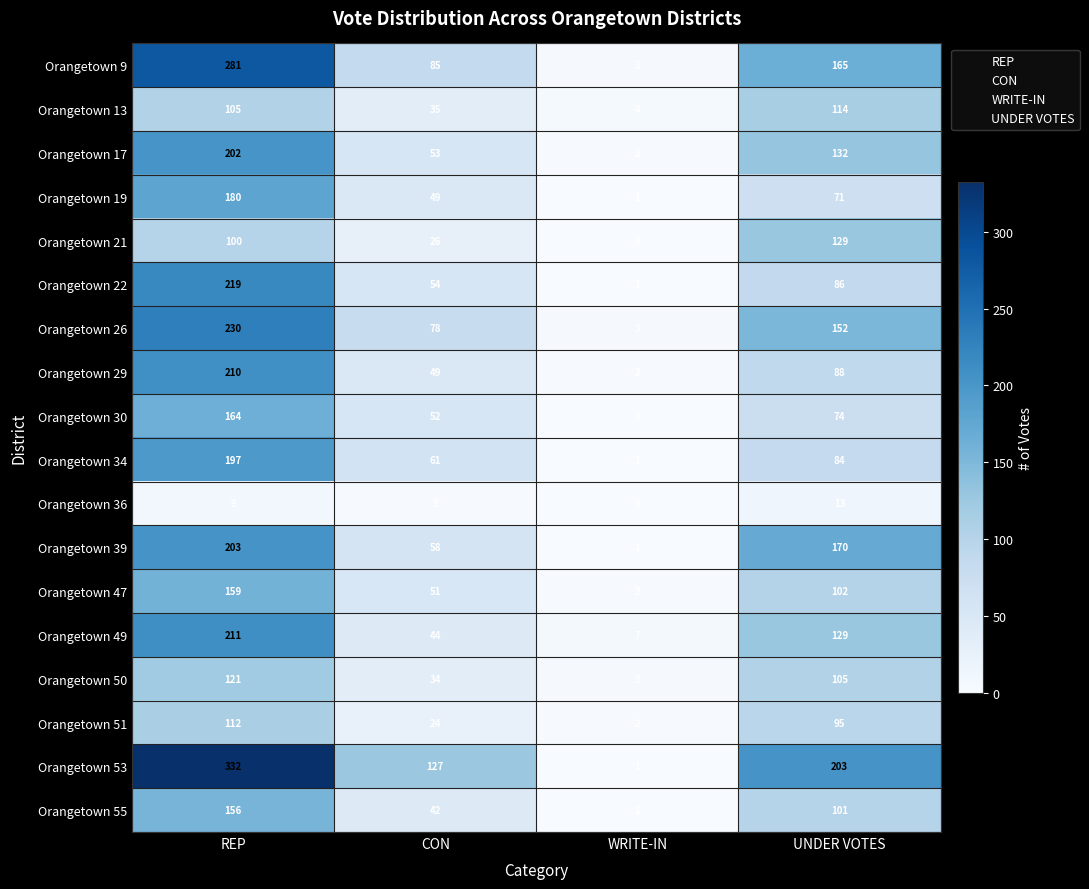

Read the Orangetown 13 value at WRITE-IN.

4